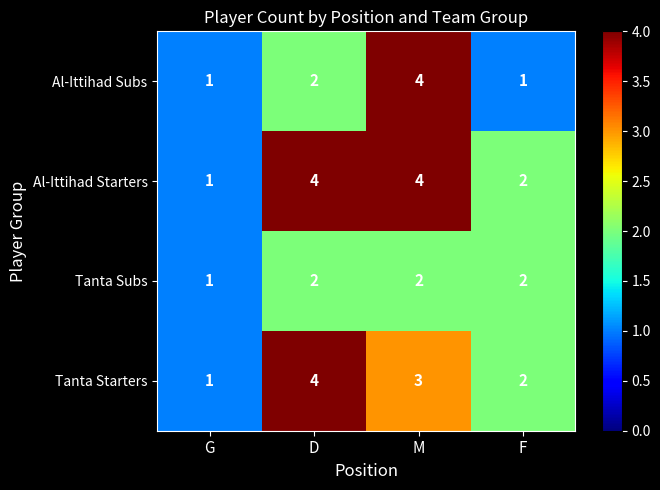

At which category is the sum across all series the highest?

M